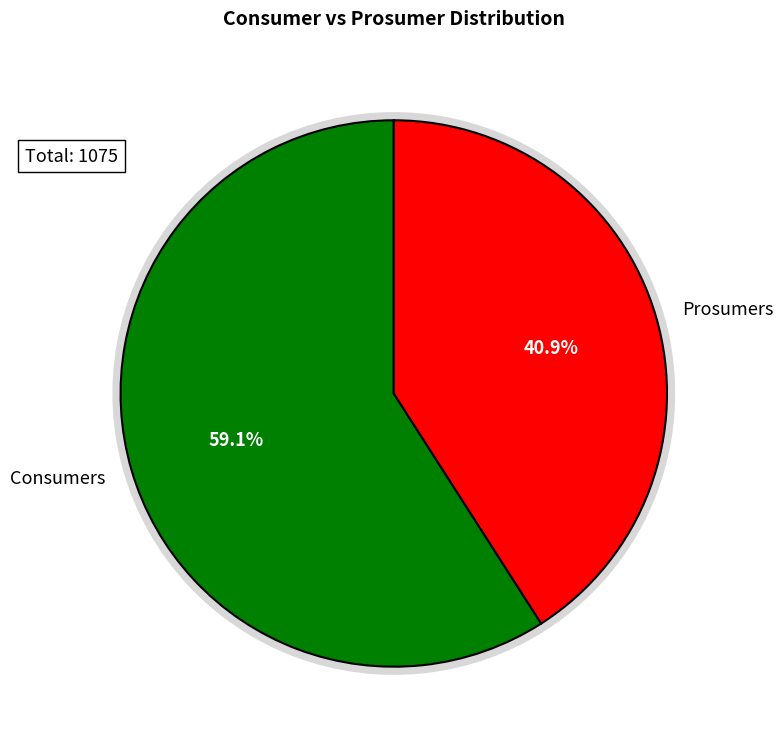

Count the number of slices in the pie.

2